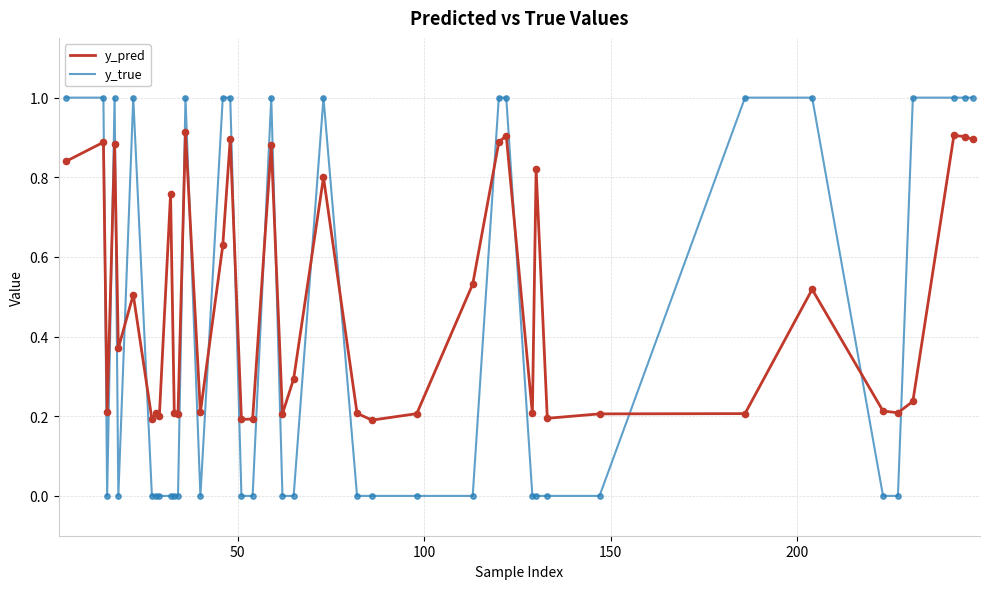

Which series has the largest total across all categories?

y_pred